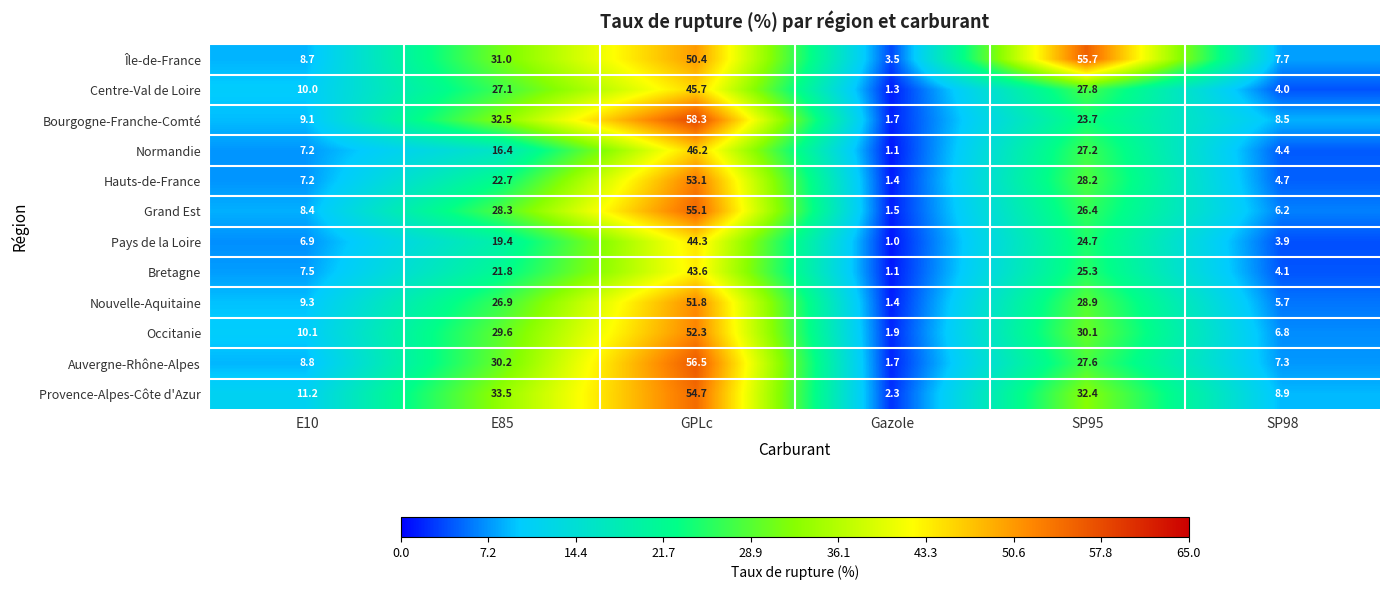

The Bourgogne-Franche-Comté series shows 0.9 at Gazole. True or false?

False